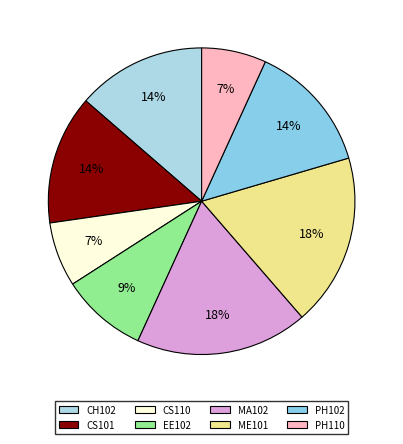

Is there any slice that represents more than half of the pie?

No